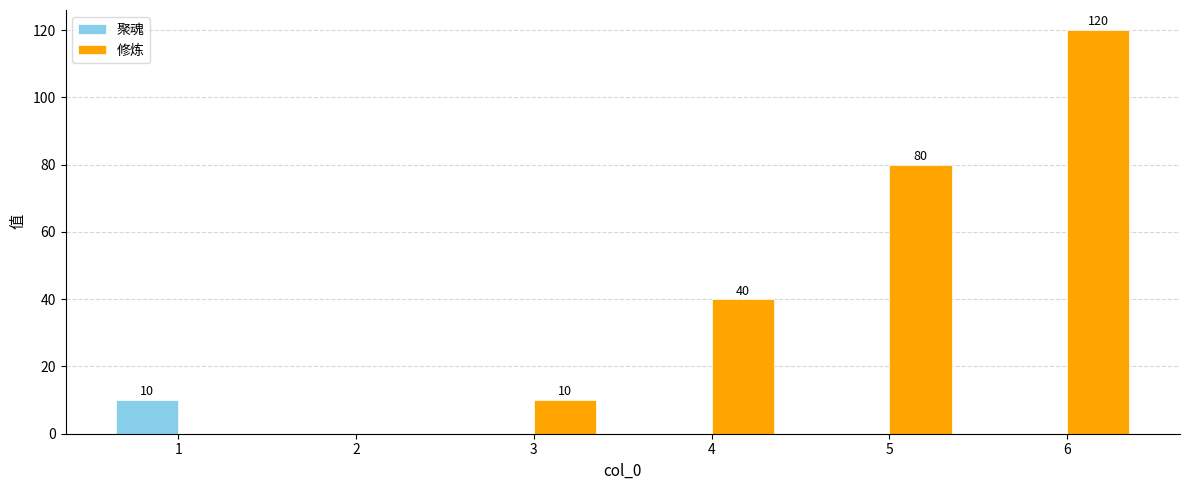

Count the number of categories in the chart.

6